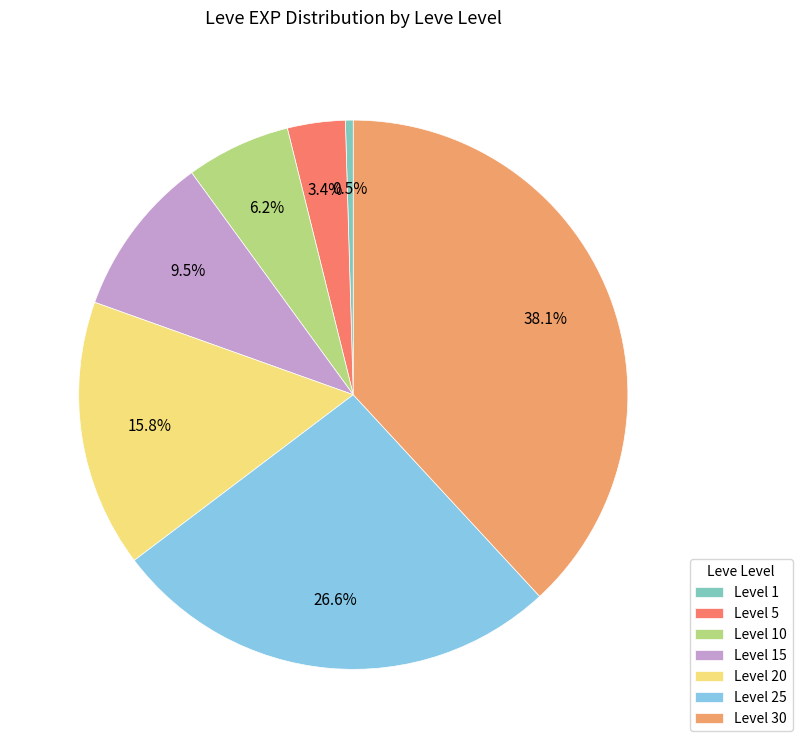

To the nearest percent, what is the average slice percentage?

14%